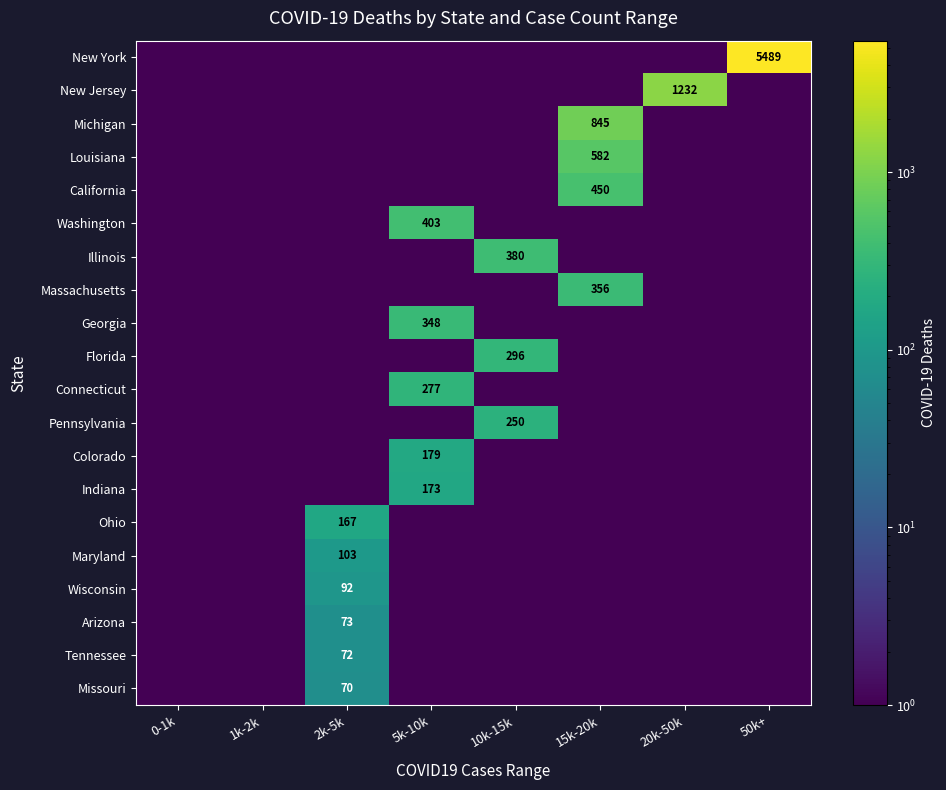

The value of New Jersey at 20k-50k is 1232.0. True or false?

True